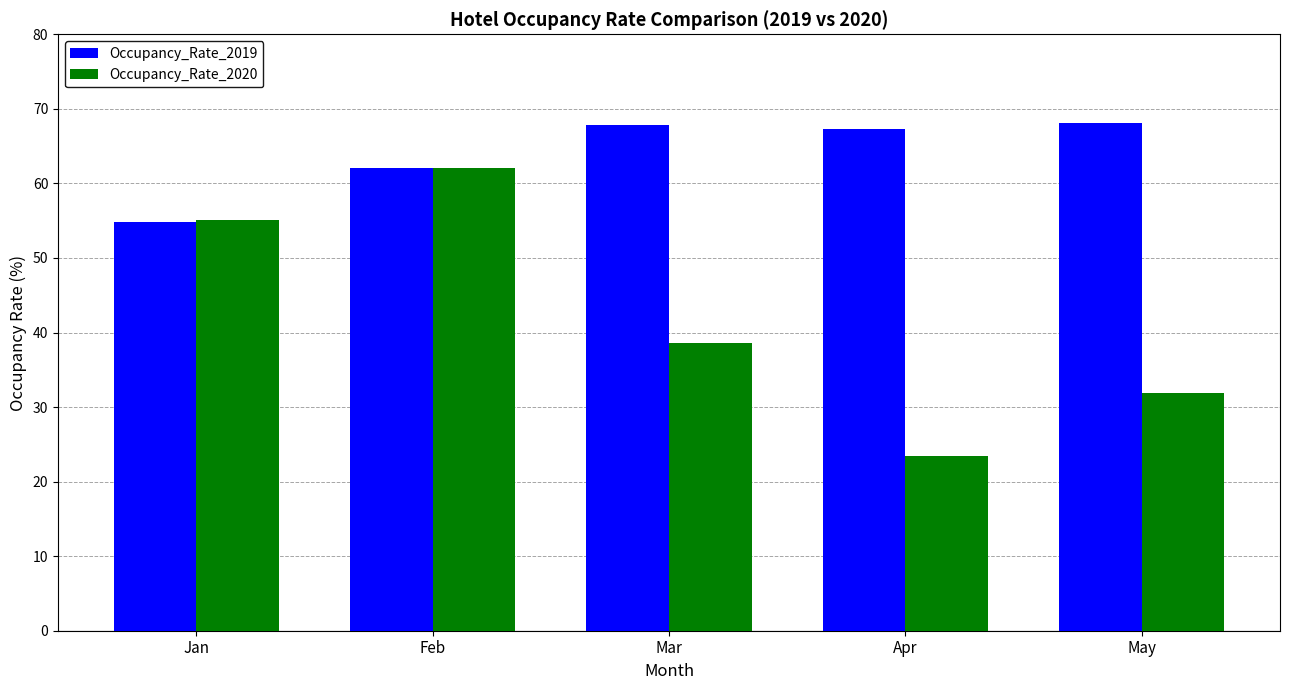

What is the difference between the second highest and second lowest values in the Occupancy_Rate_2019 series?

5.7